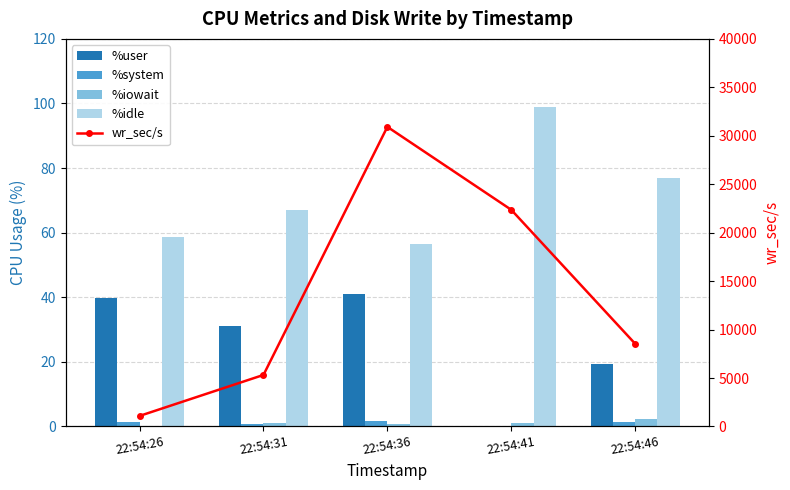

What is the approximate value of wr_sec/s at 22:54:26?

1088.0